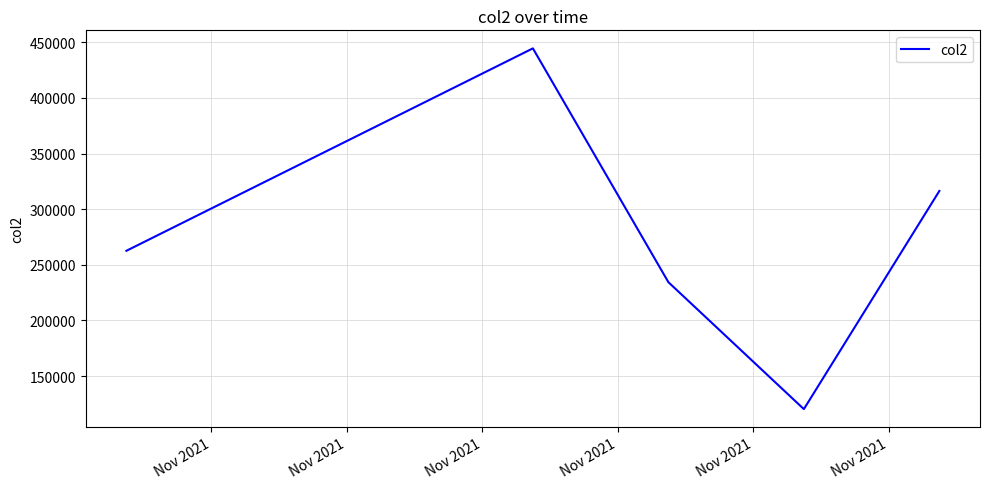

What is the maximum value shown in the chart?

444615